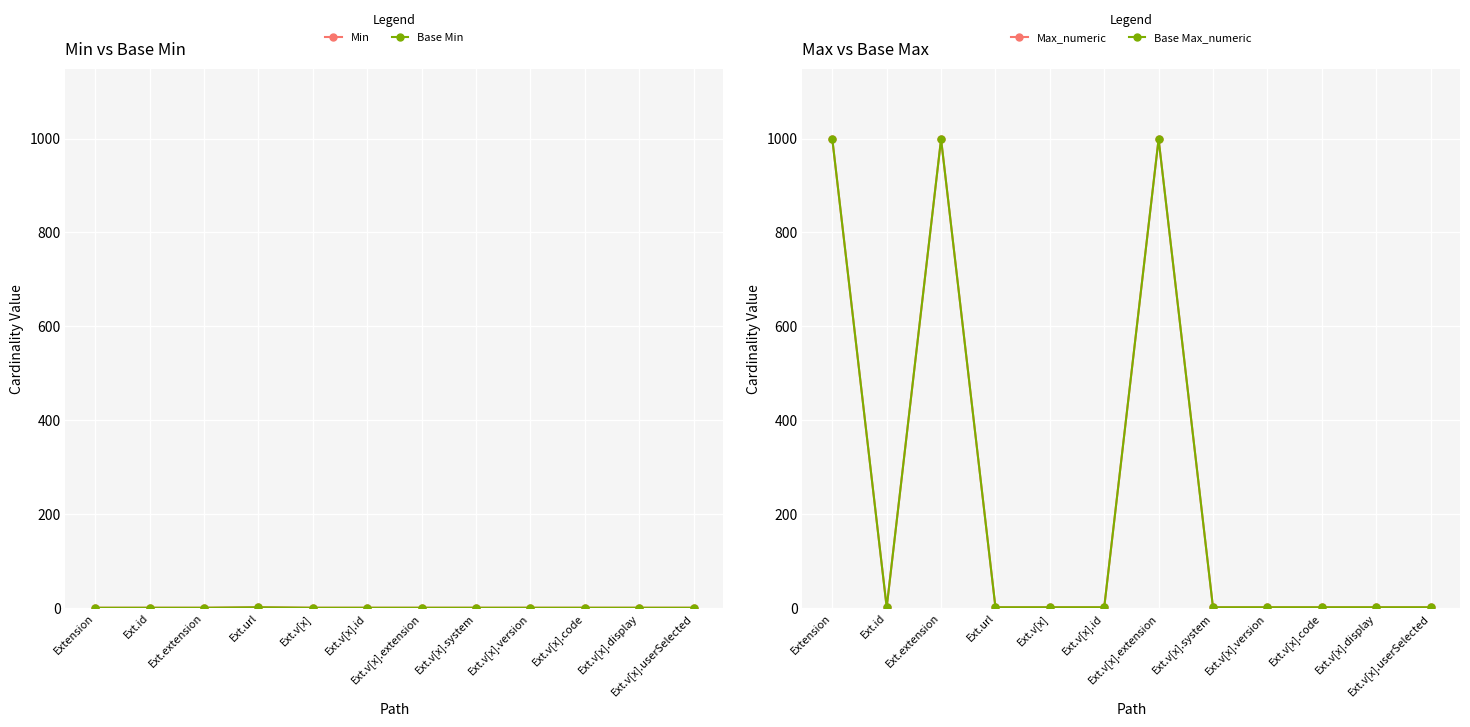

Is the value of Base Min at Ext.v[x].system greater than the value of Base Max_numeric at Ext.v[x].id?

No